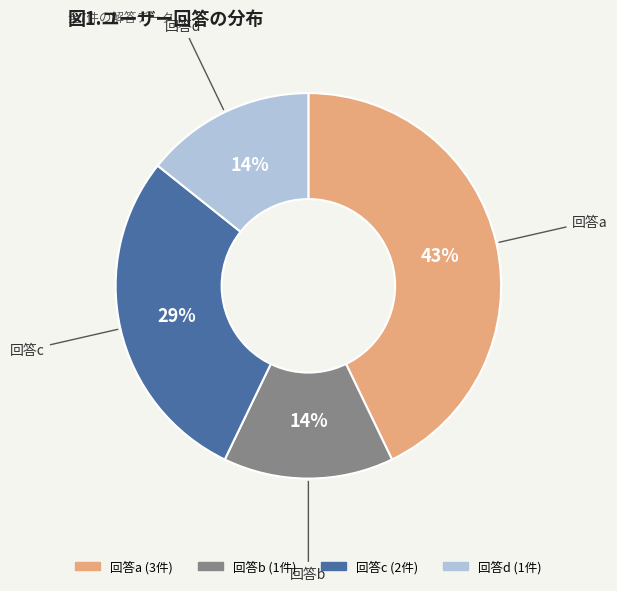

Count the number of slices in the pie.

4